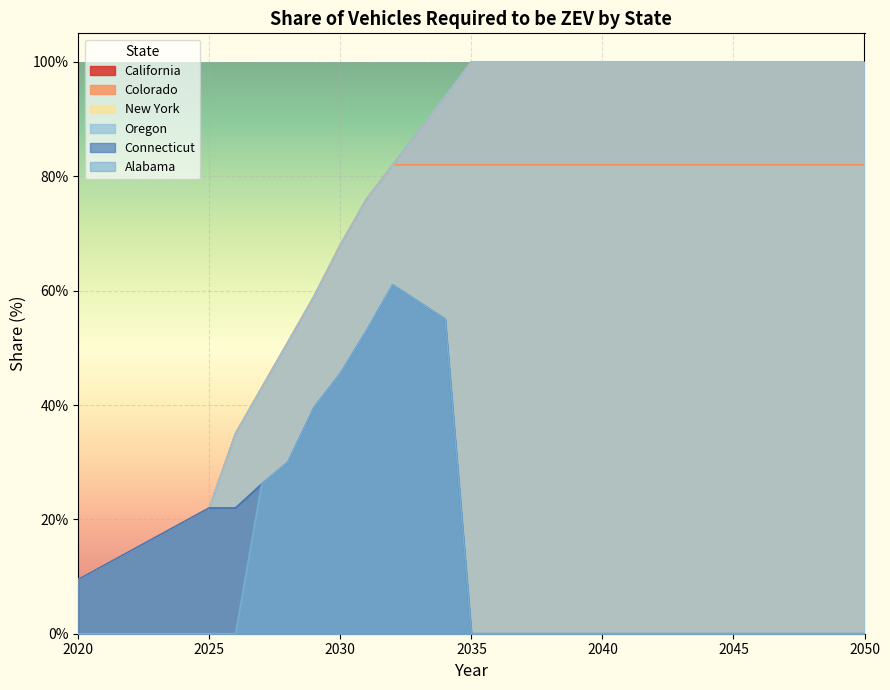

At how many categories does at least one series exceed 0?

31